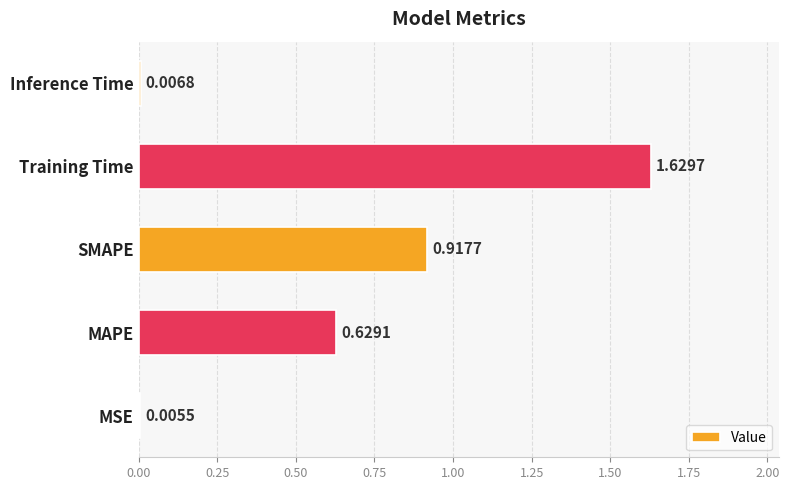

Which has a higher value, Training Time or MAPE?

Training Time